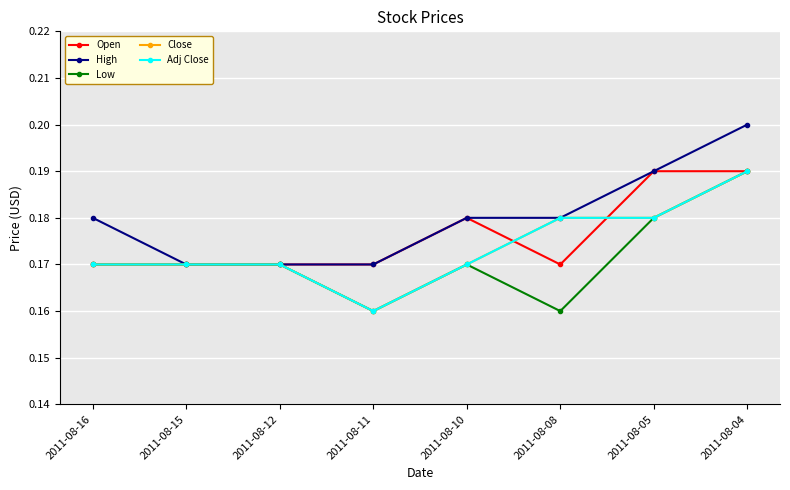

How many Adj Close values are between 0 and 1?

8